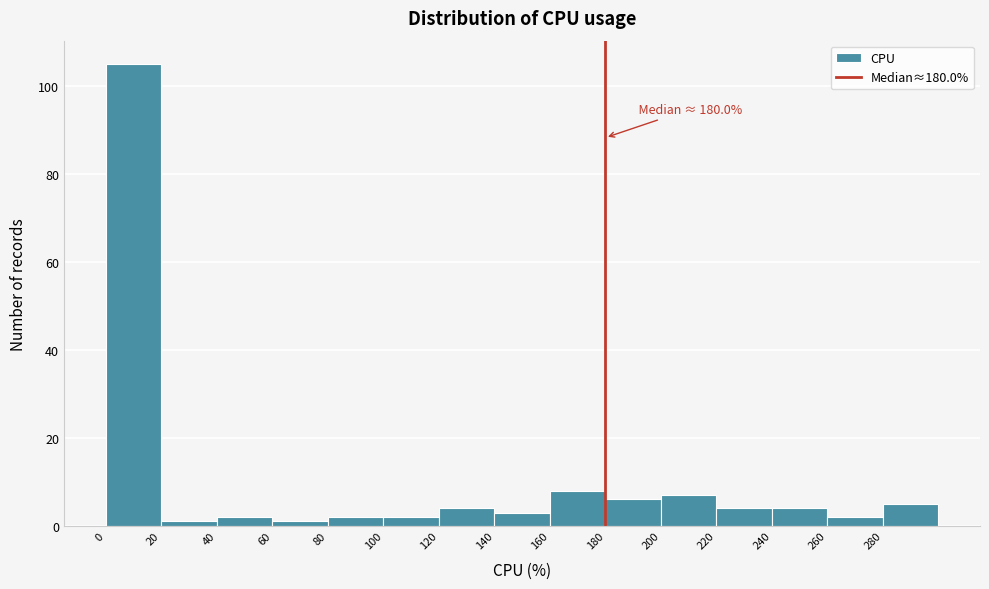

Over which range of the x-axis is the bar tallest?

0 to 20